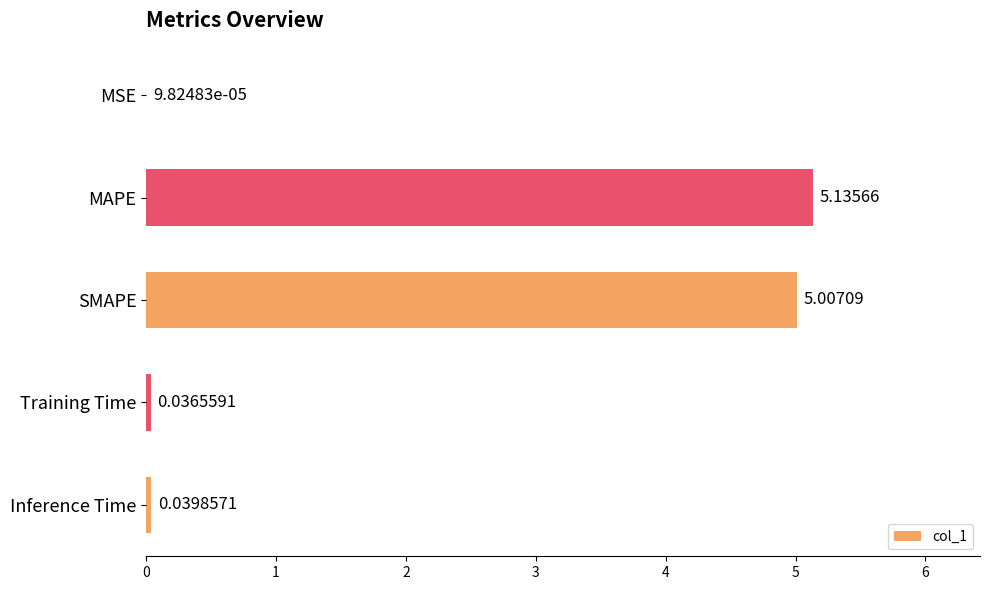

Which has a higher value, Inference Time or Training Time?

Inference Time